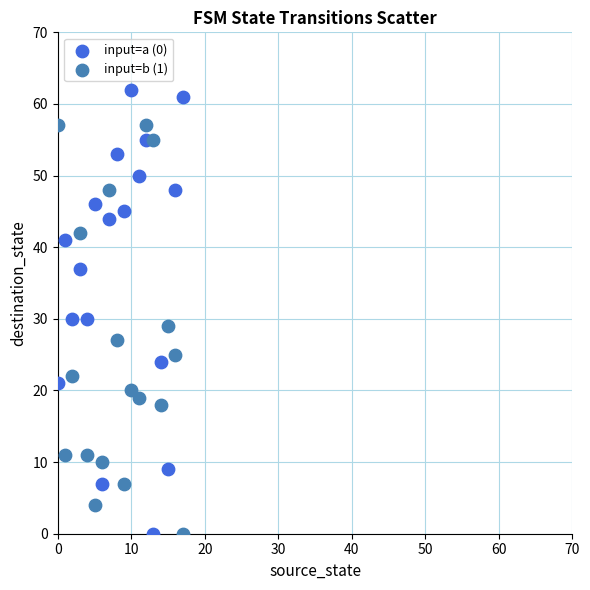

Which series has the largest Y range (max minus min)?

input=a (0)